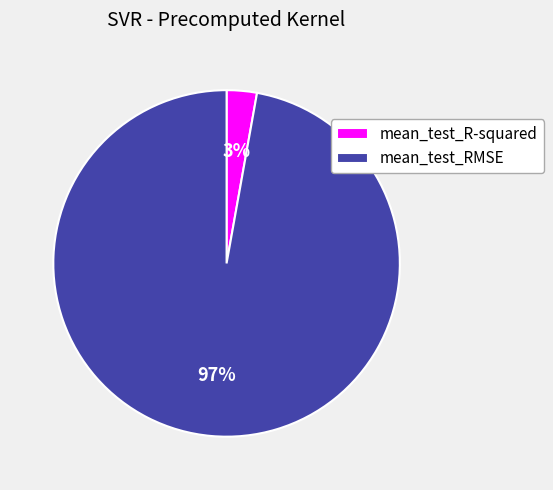

To the nearest percent, what portion does mean_test_RMSE represent?

97%